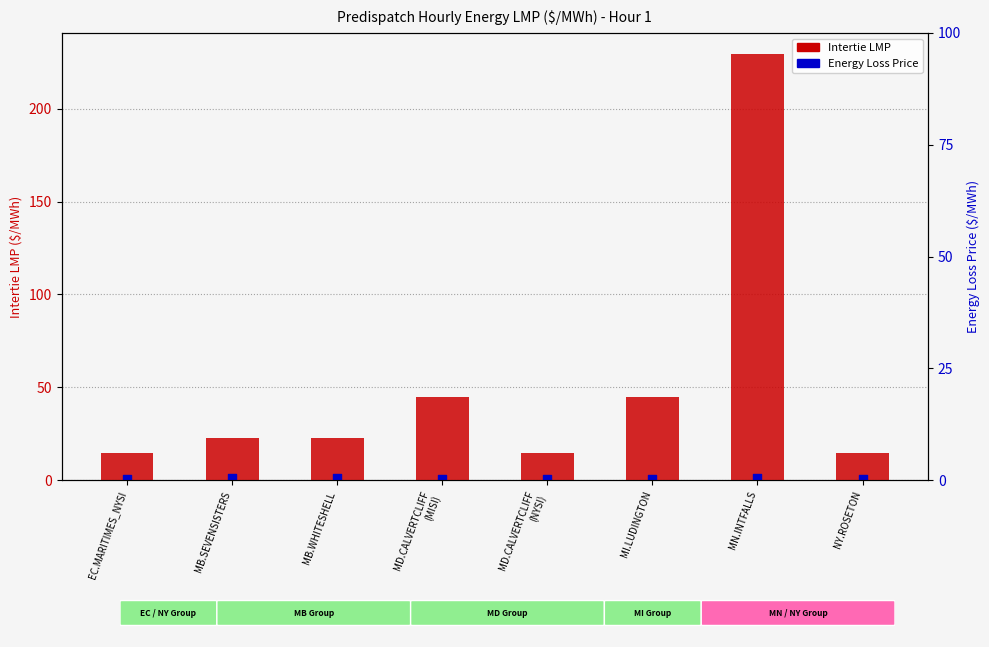

Is the value of Energy Loss Price at MD.CALVERTCLIFF
(MISI) greater than the value of Intertie LMP at NY.ROSETON?

No